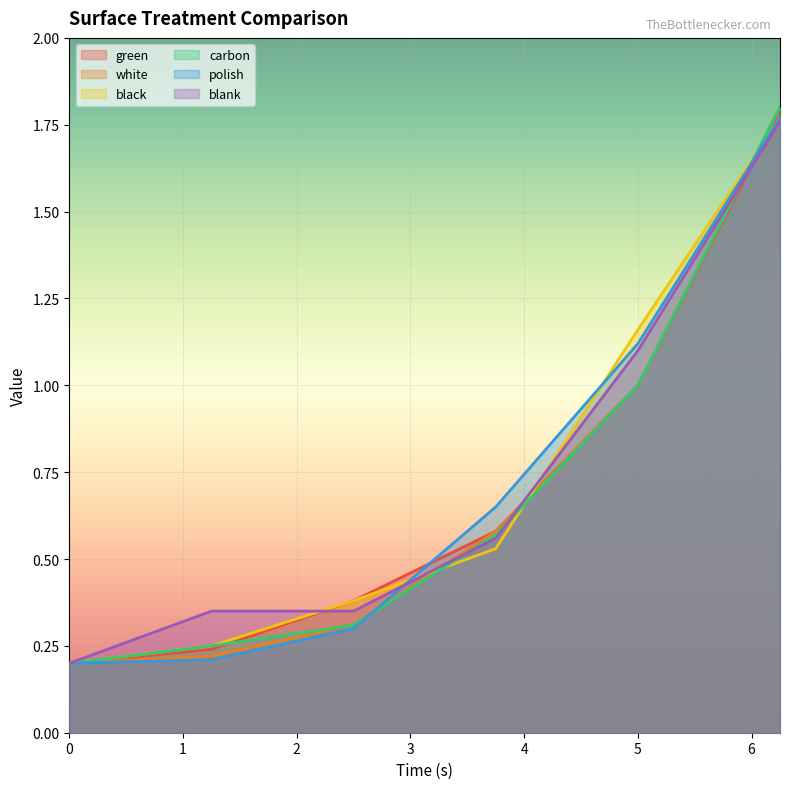

The carbon series shows 0.3 at 0. True or false?

False